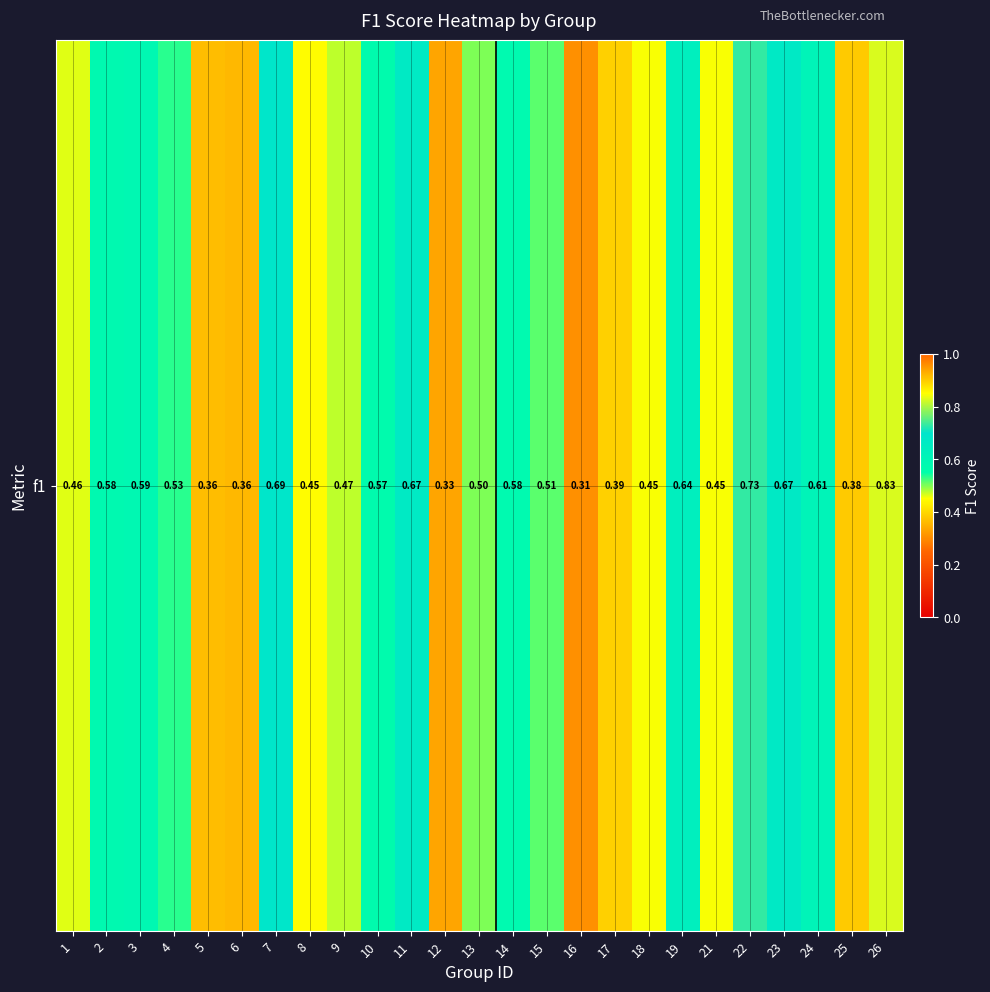

What is the sum of all values?

13.1